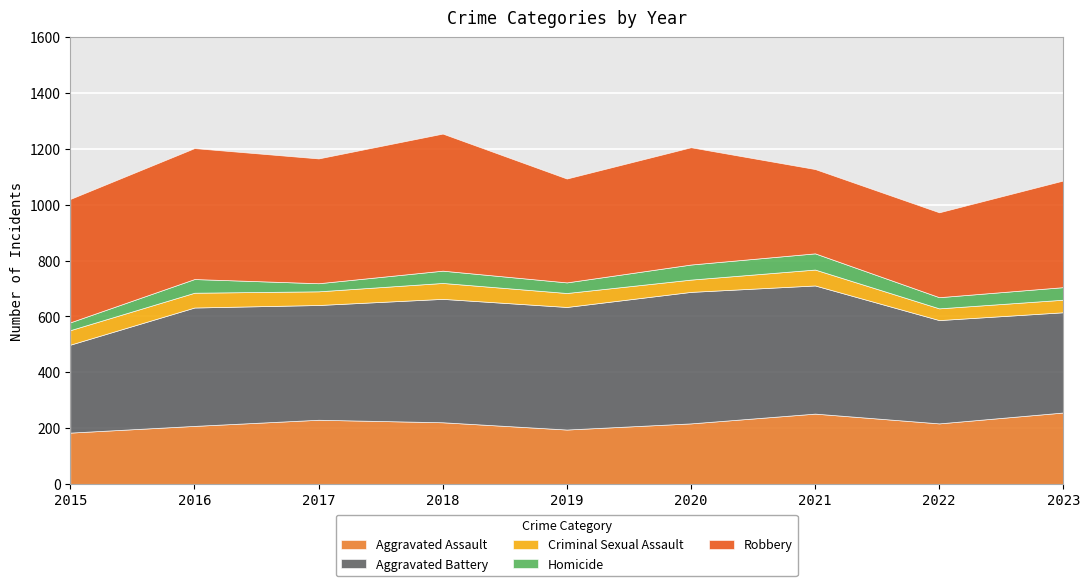

True or false: Criminal Sexual Assault and Robbery intersect in this chart.

False